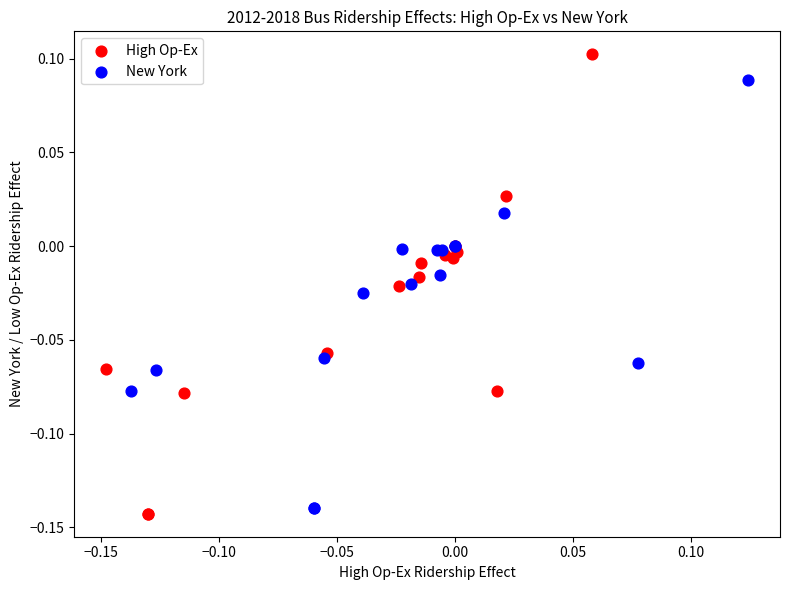

Which series contains the lowest Y value?

High Op-Ex